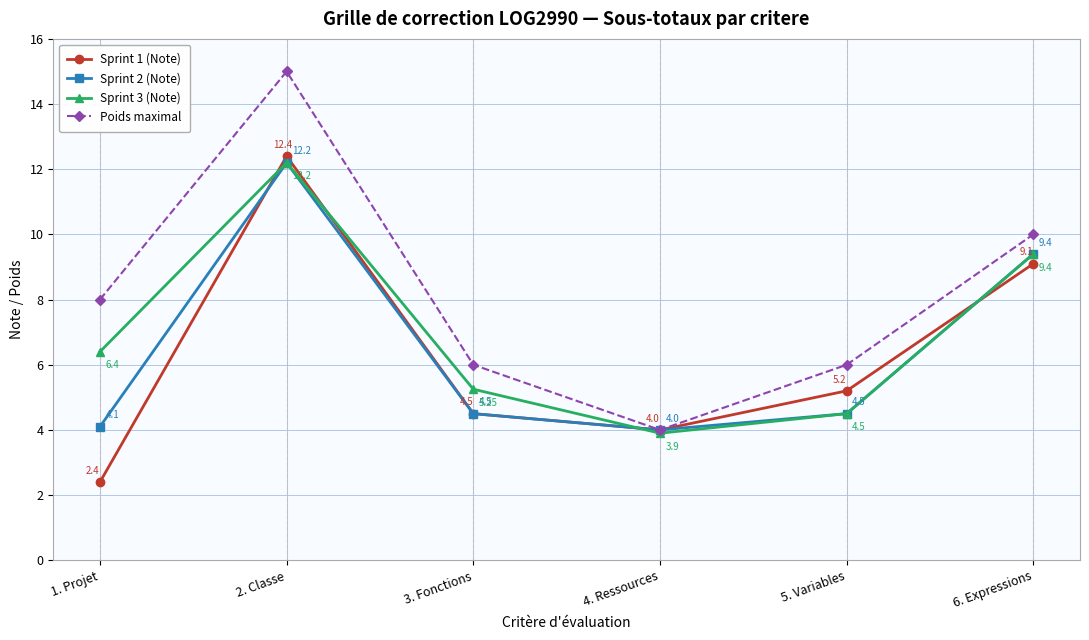

What are all the series names shown in the legend?

Sprint 1 (Note), Sprint 2 (Note), Sprint 3 (Note), Poids maximal